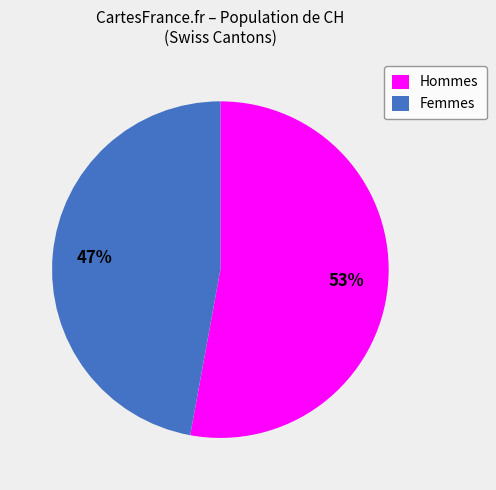

Rank the categories by value from lowest to highest.

Femmes, Hommes